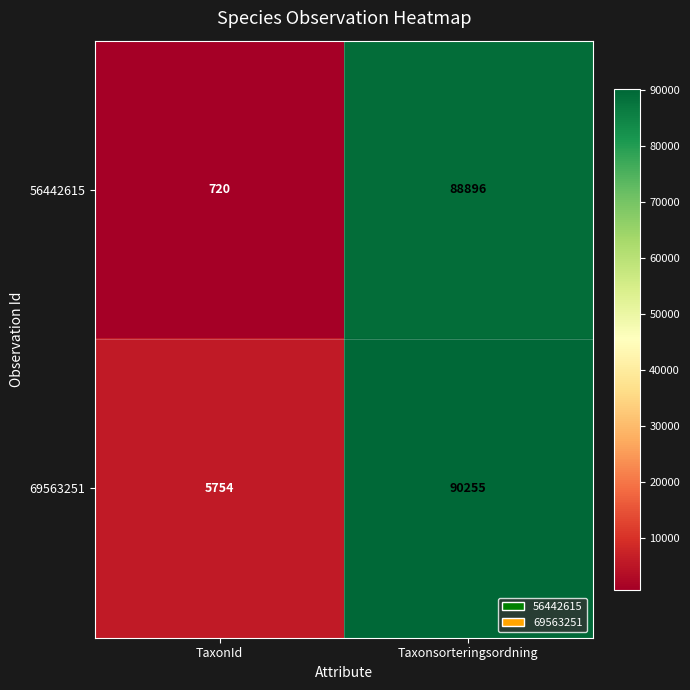

Which series changed the most between TaxonId and Taxonsorteringsordning?

56442615